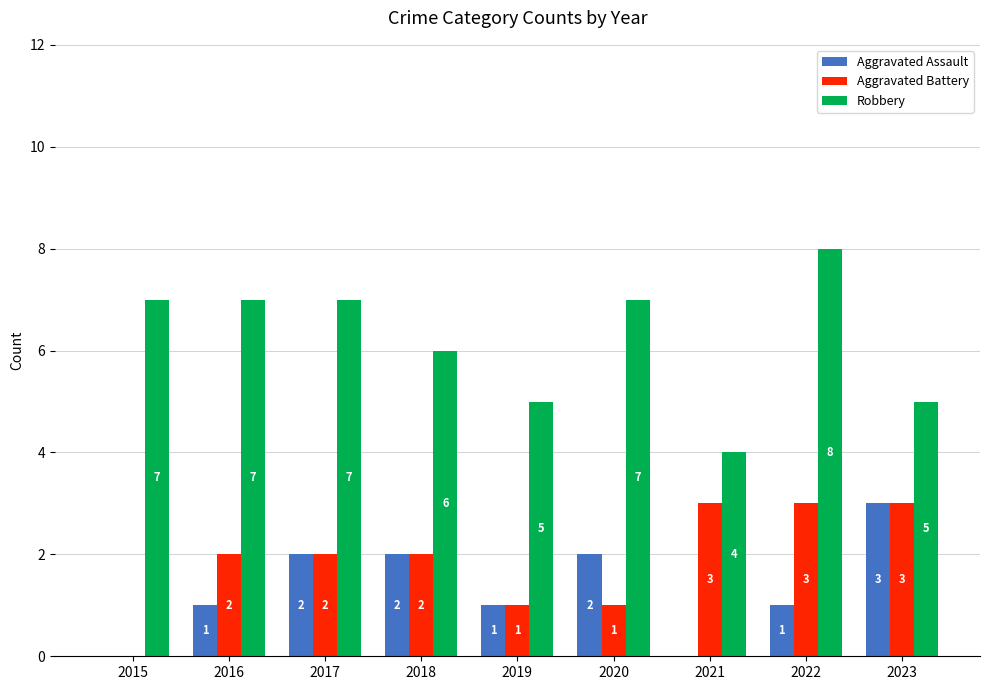

True or false: Aggravated Battery has a value of 1 at 2019.

True